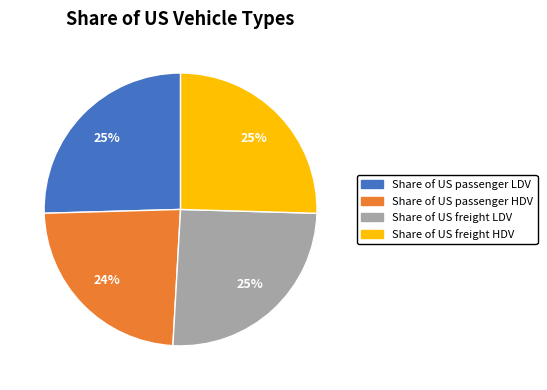

Which category has the smallest portion of the pie?

Share of US passenger HDV